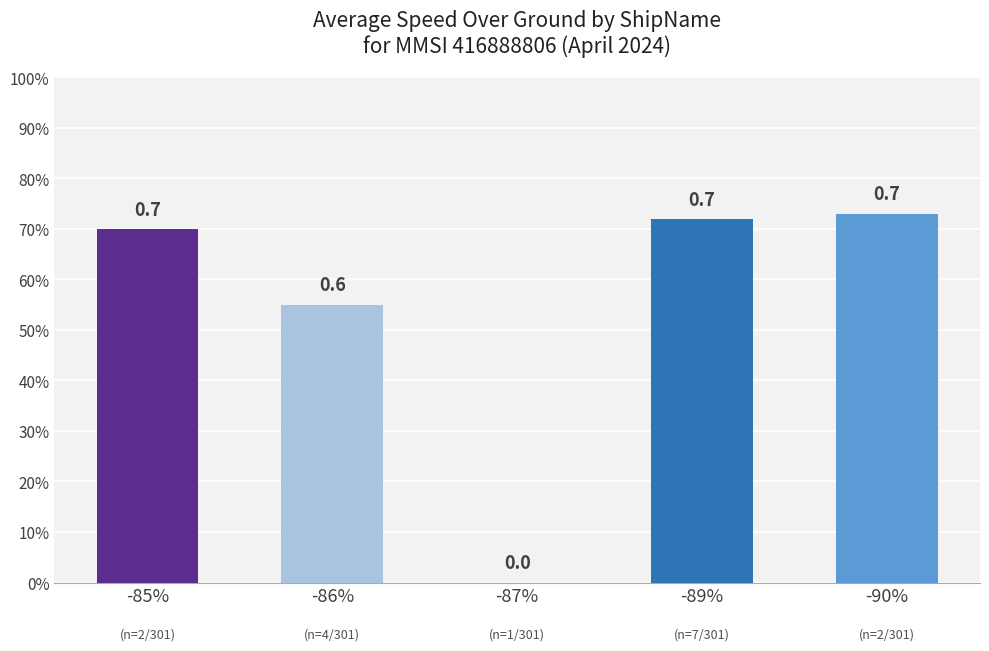

What is the approximate value at -86%?

0.6